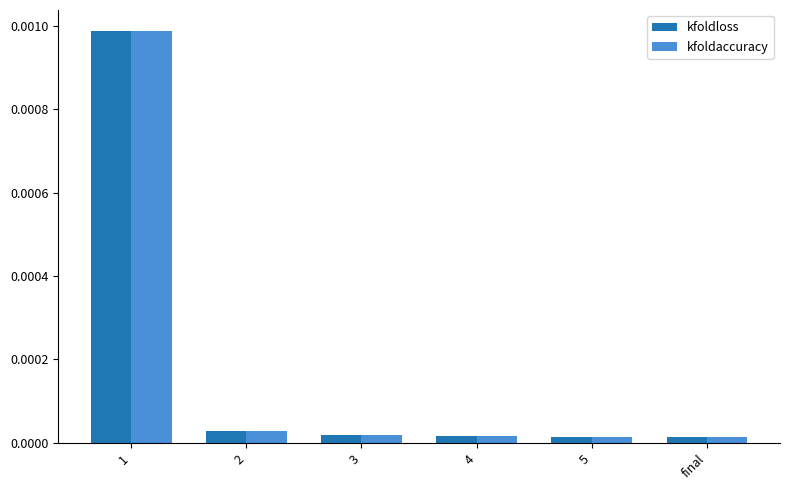

How many bars are there in total?

12